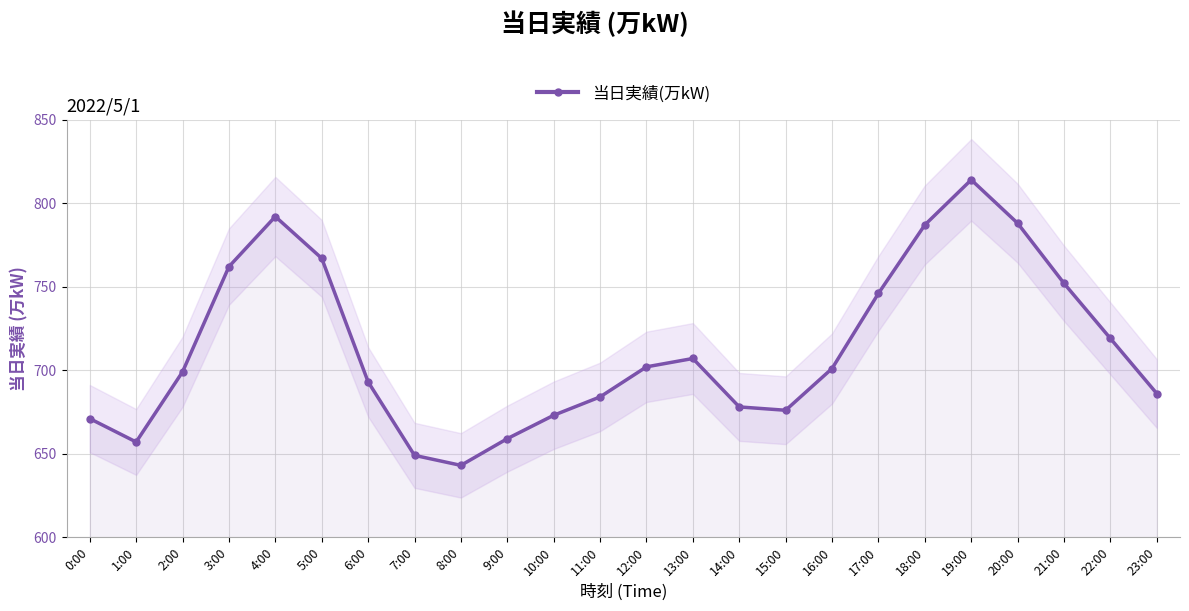

What value does the data have at 19:00?

814